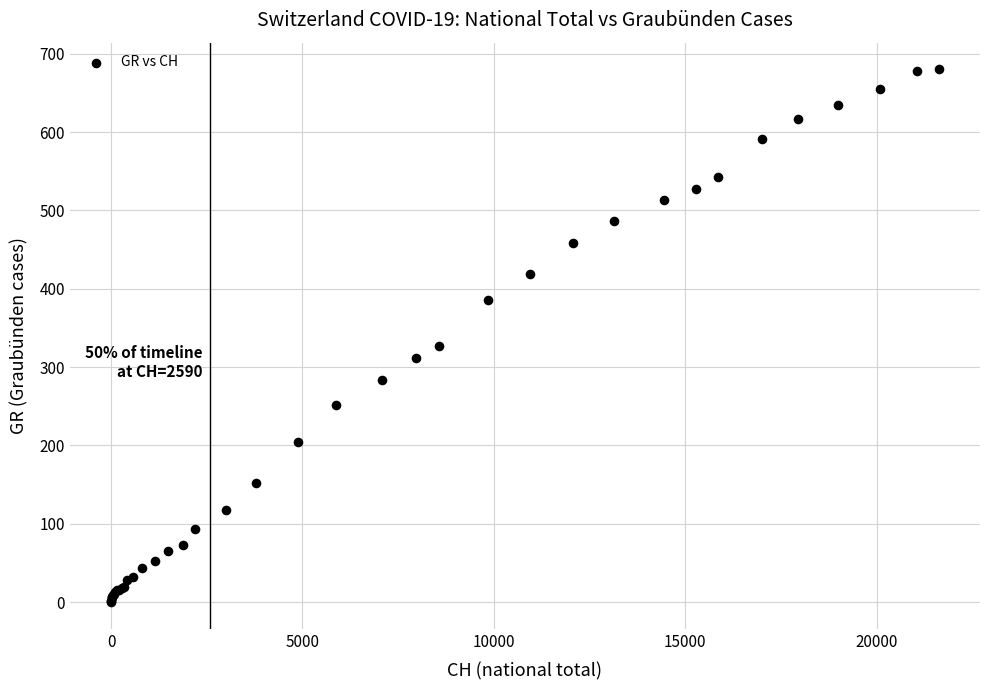

What Y value in the scatter plot is closest to 340?

327